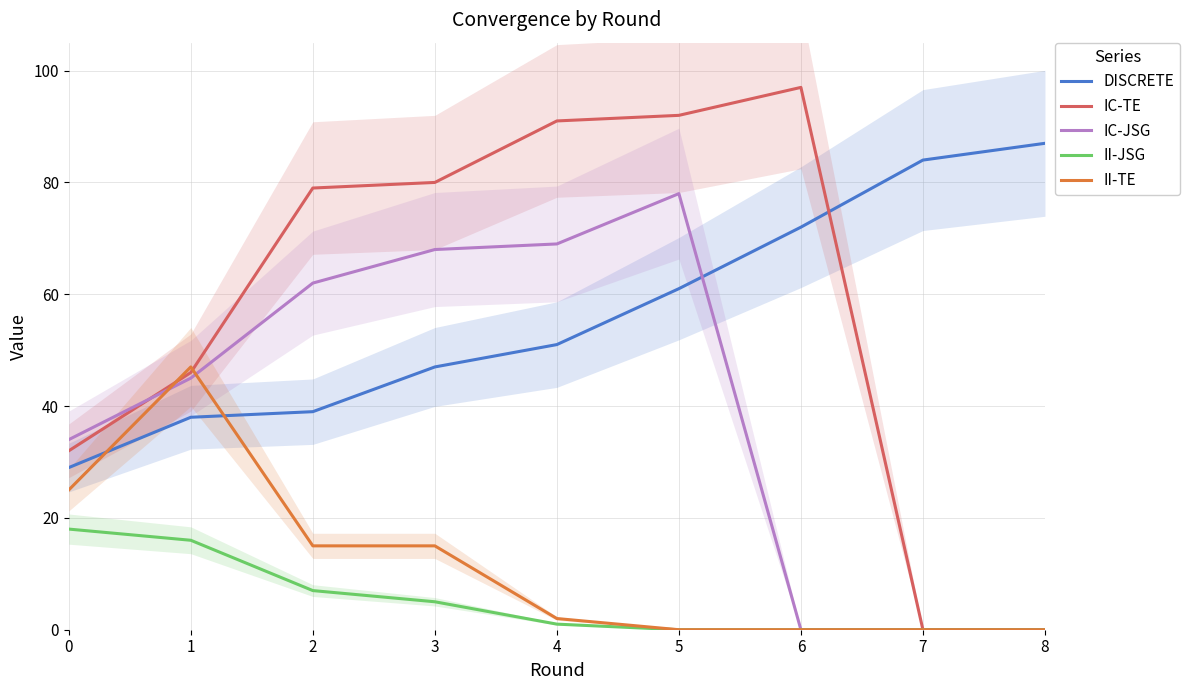

What are all the series names shown in the legend?

DISCRETE, IC-TE, IC-JSG, II-JSG, II-TE